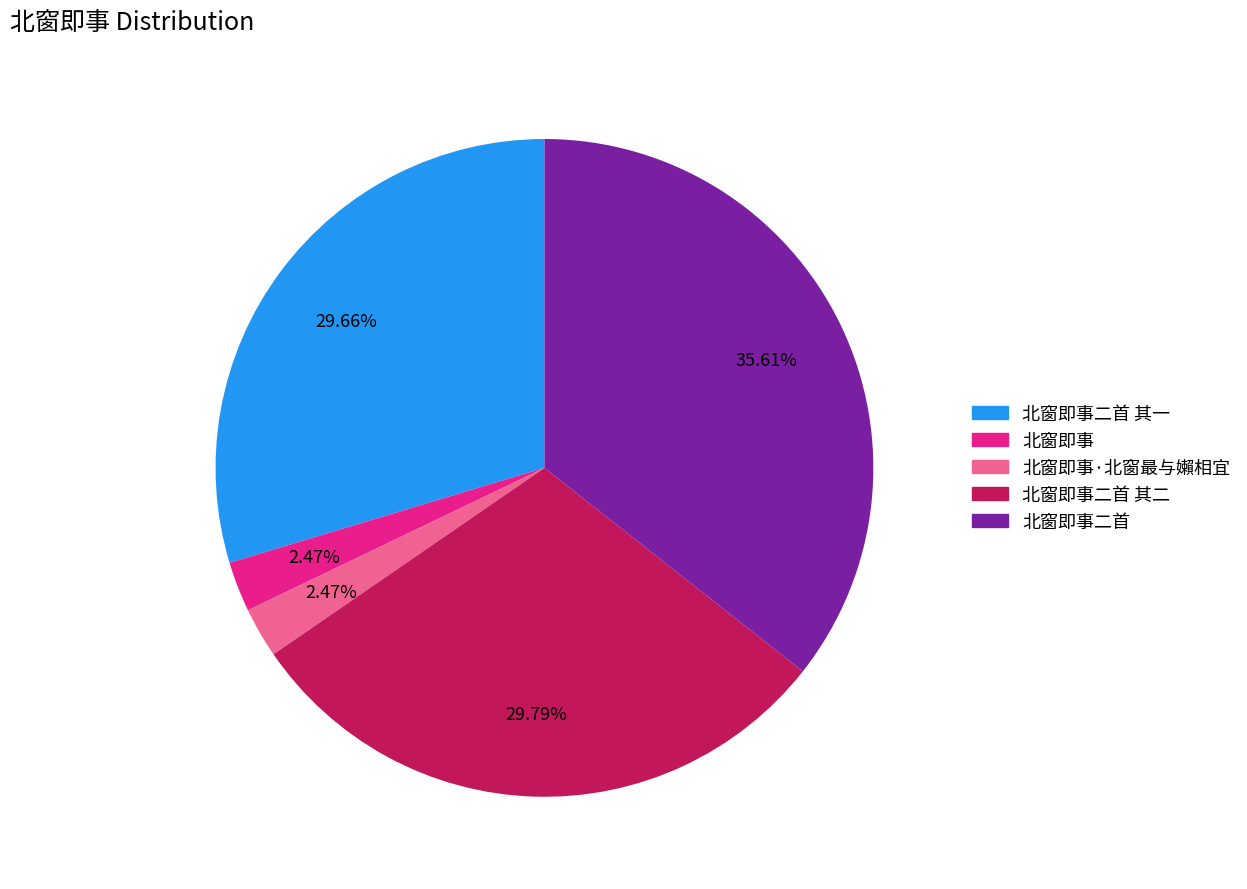

Is there any slice that represents more than half of the pie?

No